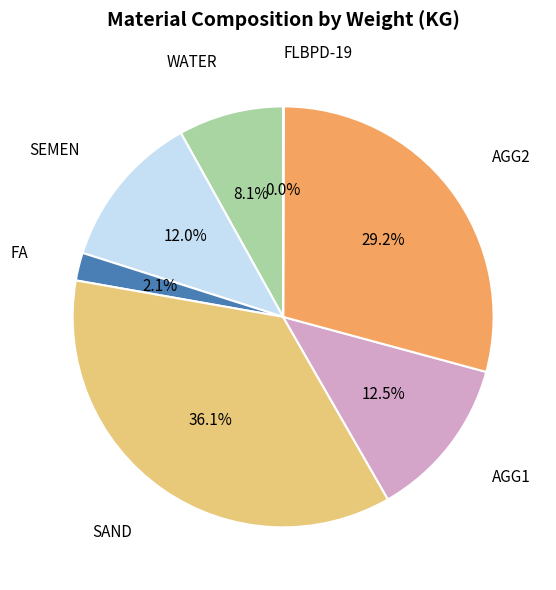

Does FA account for over 50% of the chart?

No